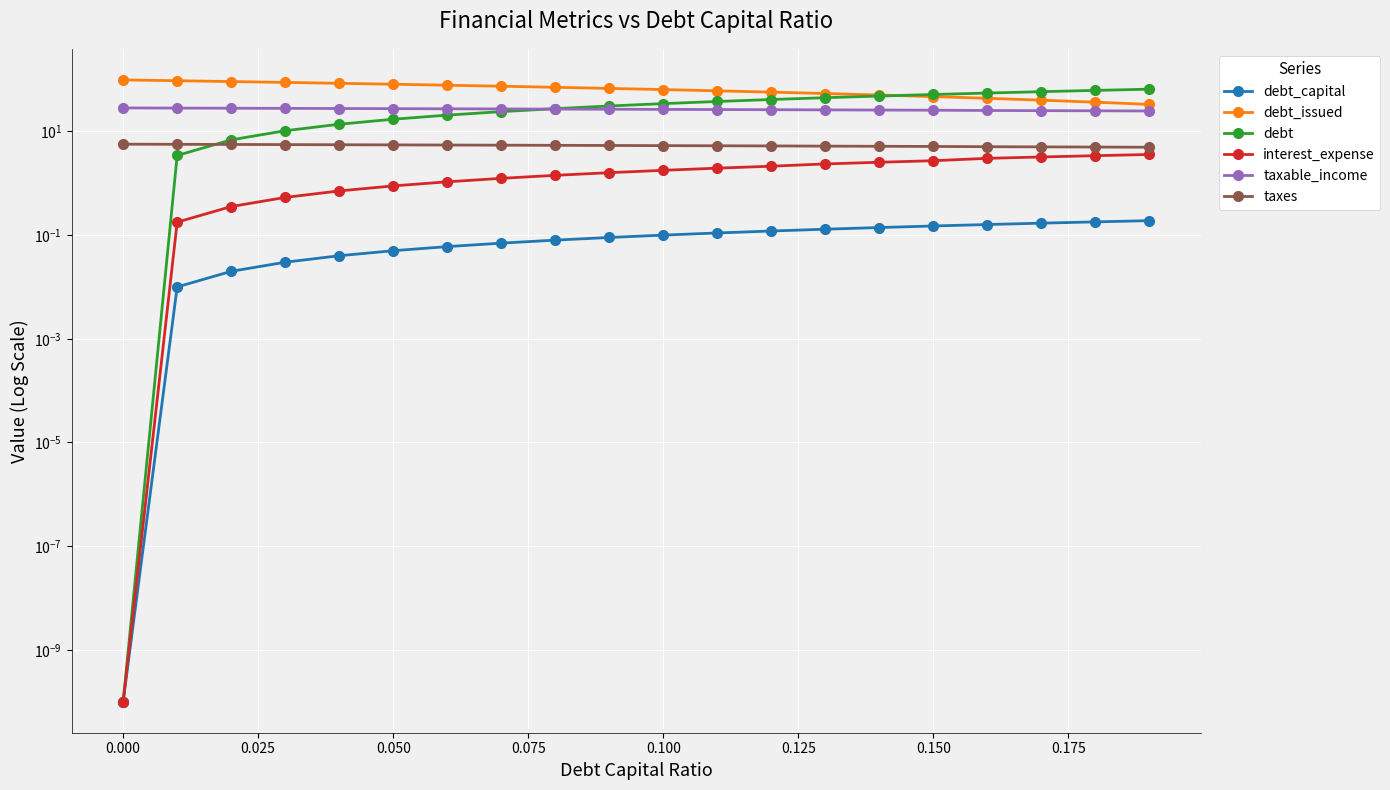

What is the sum of all interest_expense values?

34.7